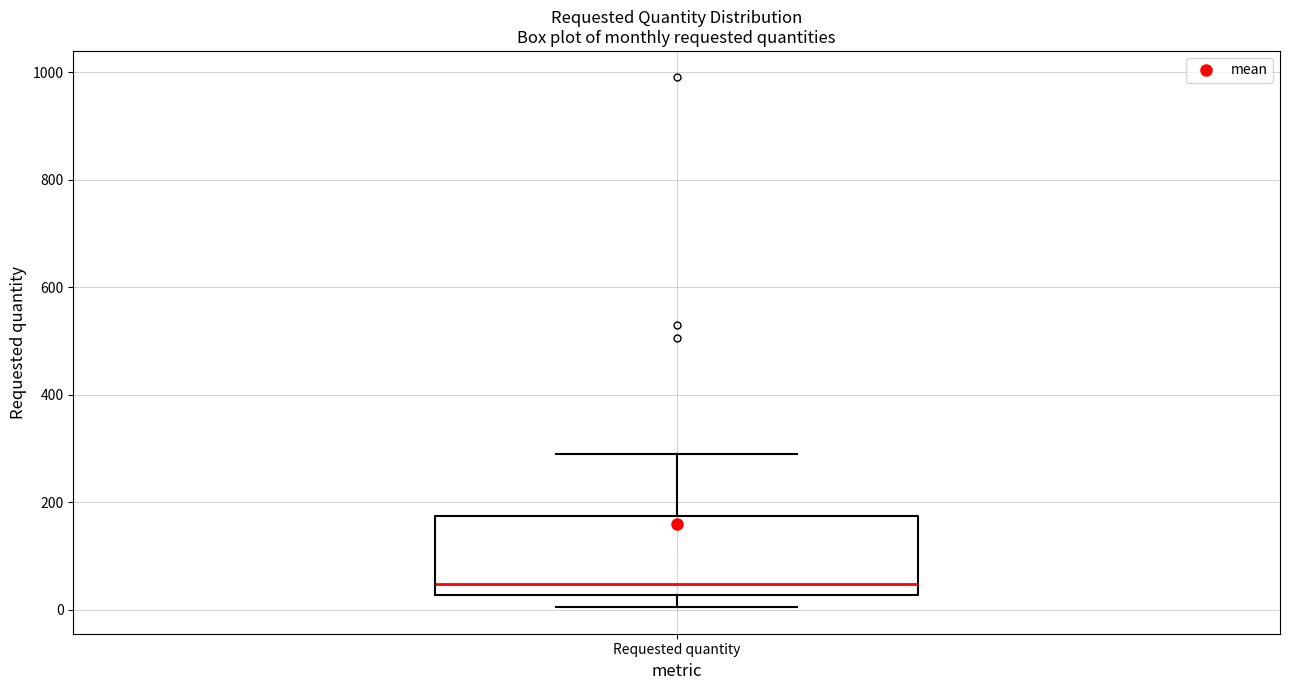

Where is the upper edge of the box for Requested quantity on the y-axis? The values are not printed on the chart, so give them approximately, as read against the axis.

180